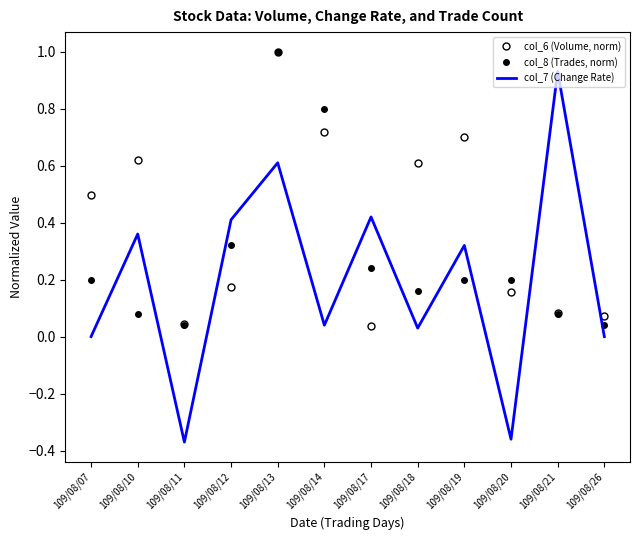

What is the maximum value for col_6 (Volume, norm)?

1.0